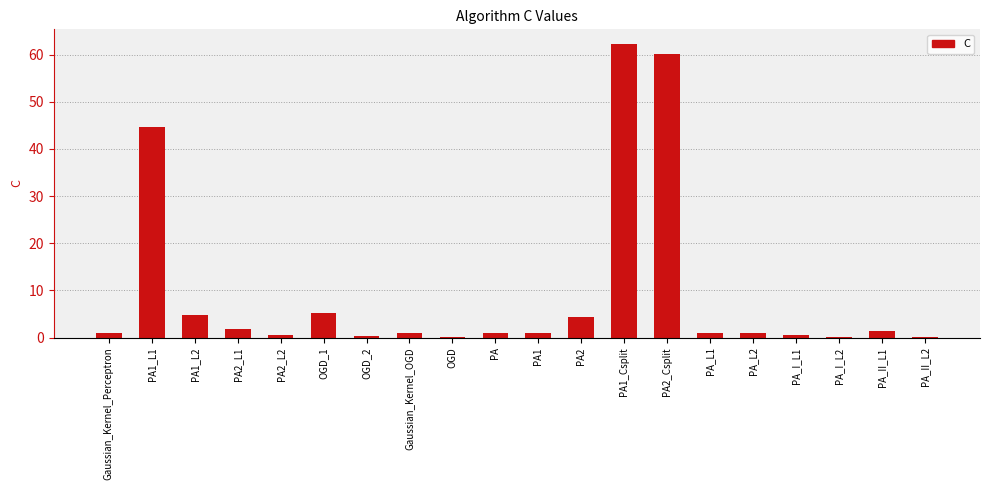

What is the sum of all values?

192.2